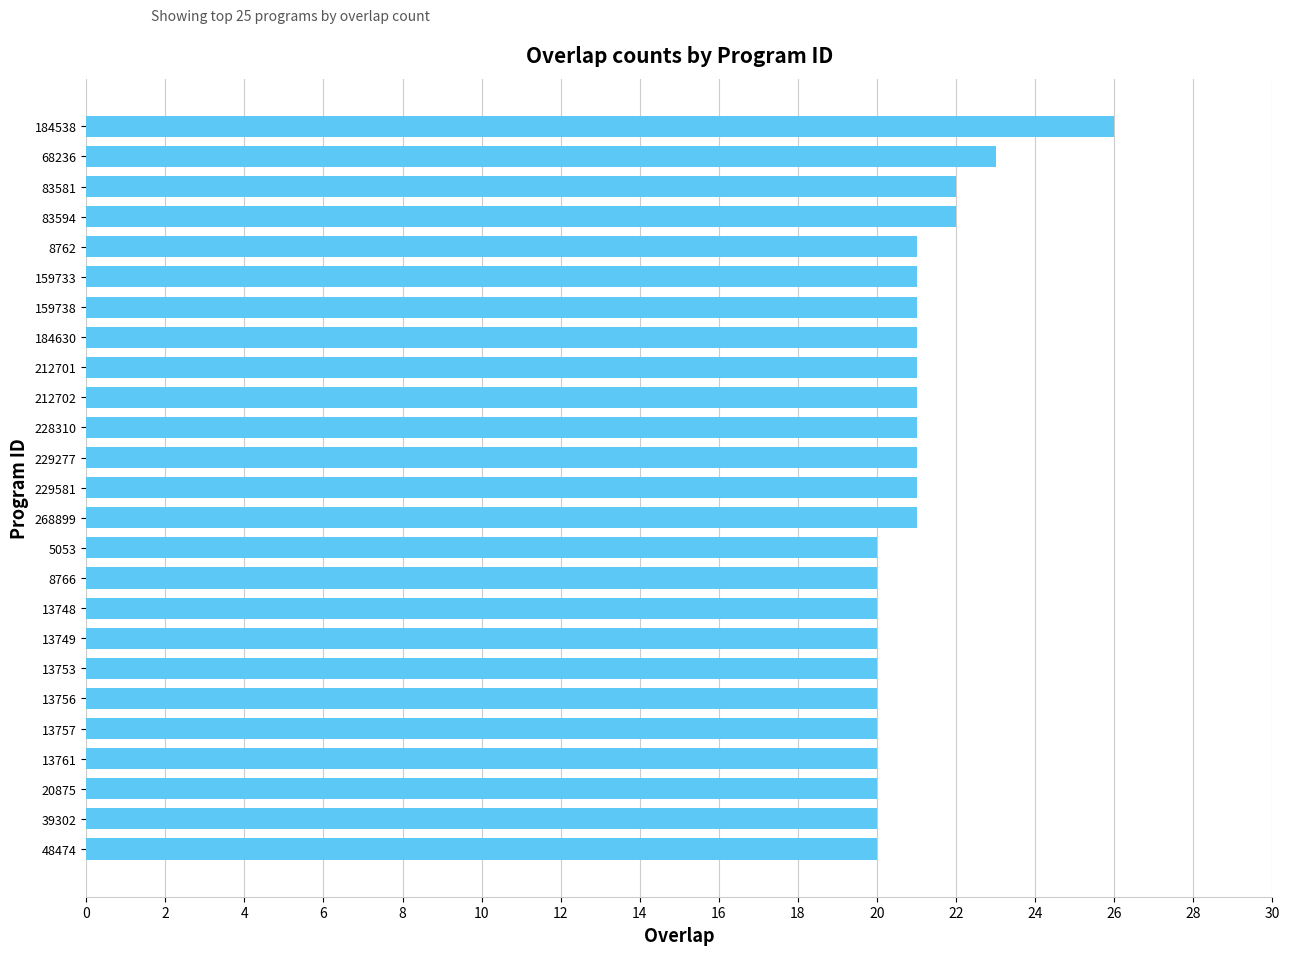

Reading top to bottom, transcribe all the data shown in this chart.

184538=26	68236=23	83581=22	83594=22	8762=21	159733=21	159738=21	184630=21	212701=21	212702=21	228310=21	229277=21	229581=21	268899=21	5053=20	8766=20	13748=20	13749=20	13753=20	13756=20	13757=20	13761=20	20875=20	39302=20	48474=20